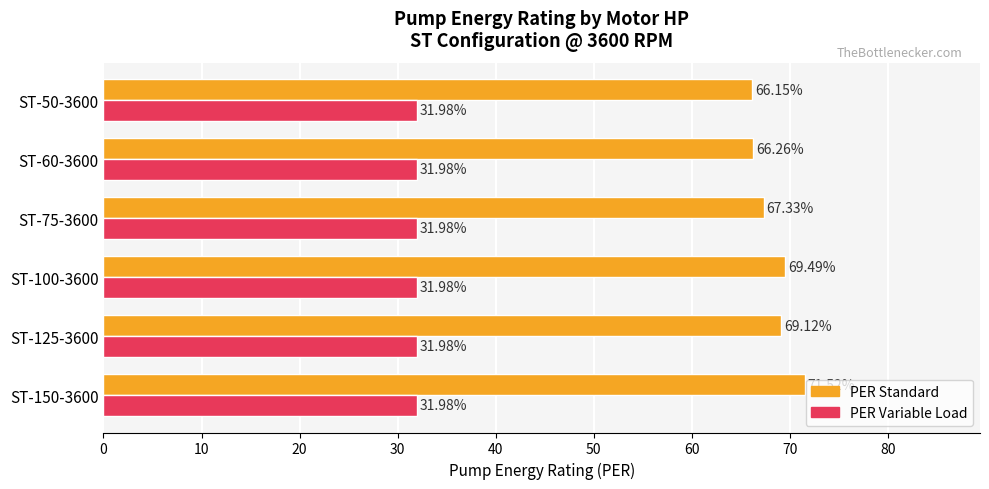

What is the spread (max minus min) of values at ST-75-3600?

35.3